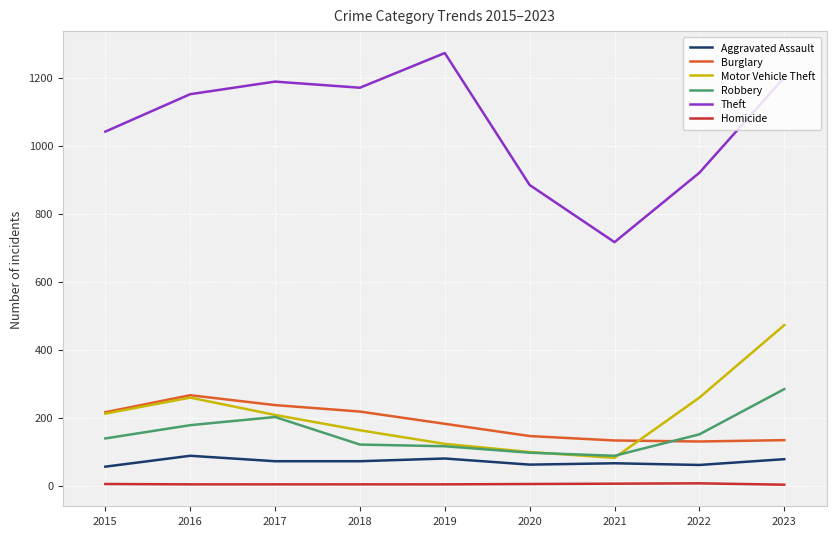

True or false: Motor Vehicle Theft and Aggravated Assault cross at least once.

False